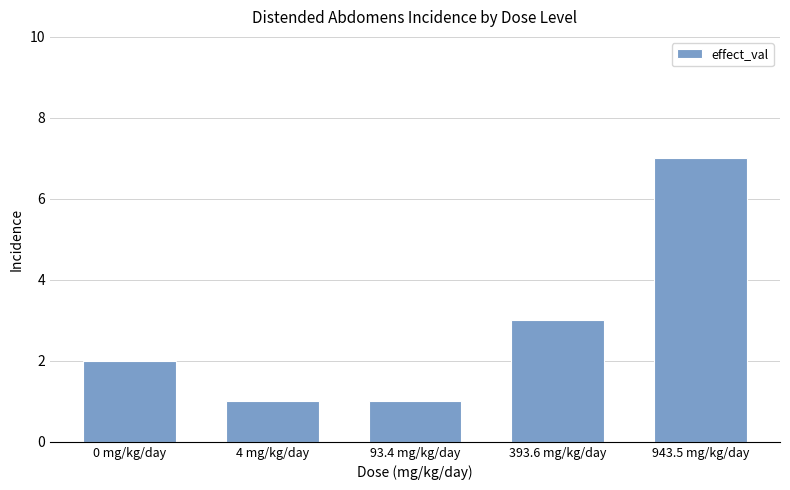

True or false: the data shows 9 at 943.5 mg/kg/day.

False